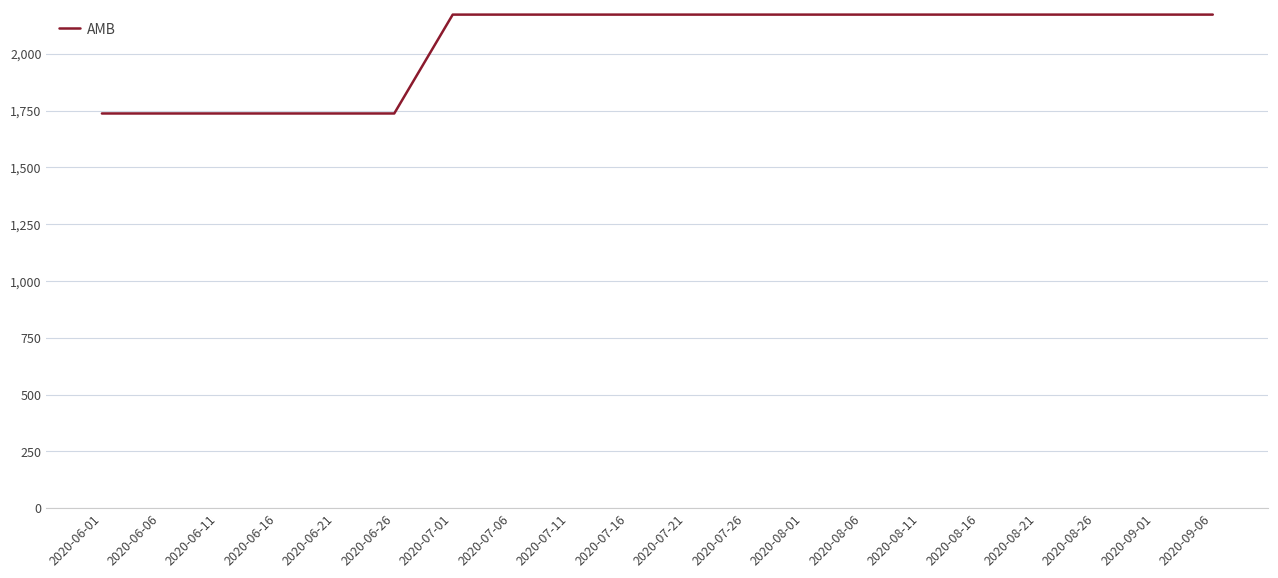

What is the smallest value displayed?

1737.2